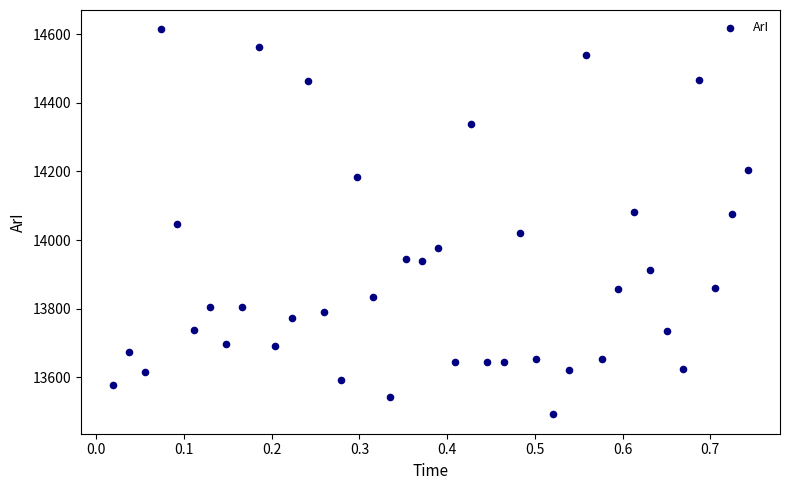

What is the range of Y values (max minus min)?

1122